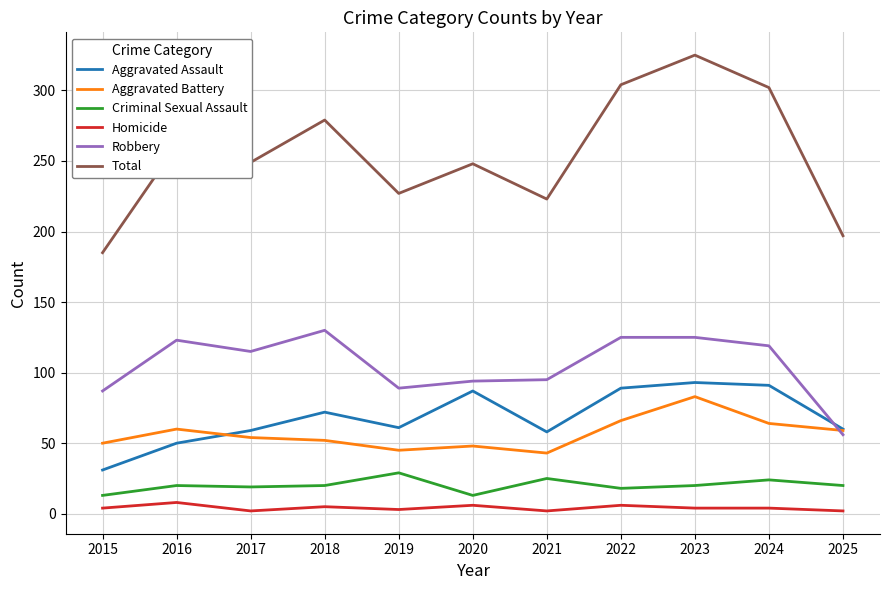

Which series has the largest total across all categories?

Total